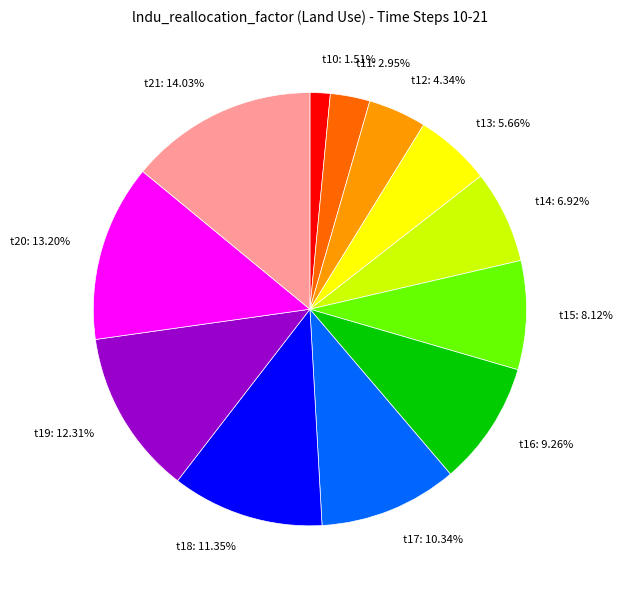

Does any single category account for the majority?

No